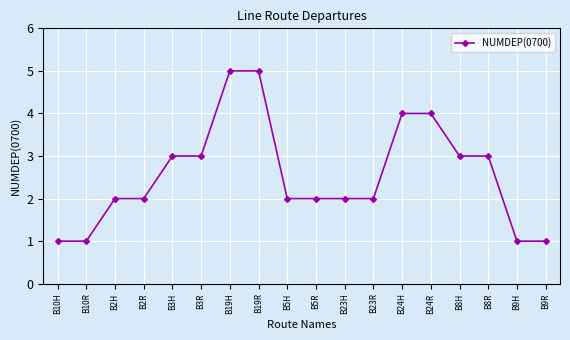

What is the sum of all values?

46